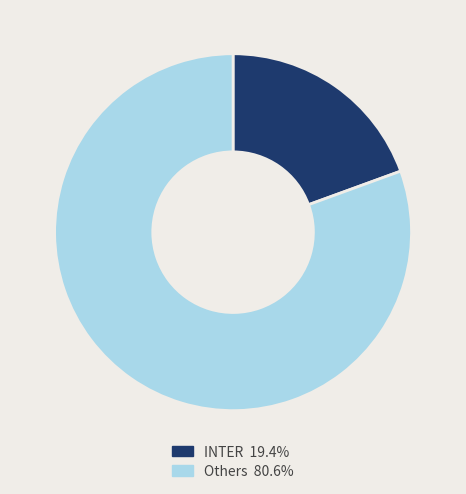

Is there a majority slice in this chart?

Yes